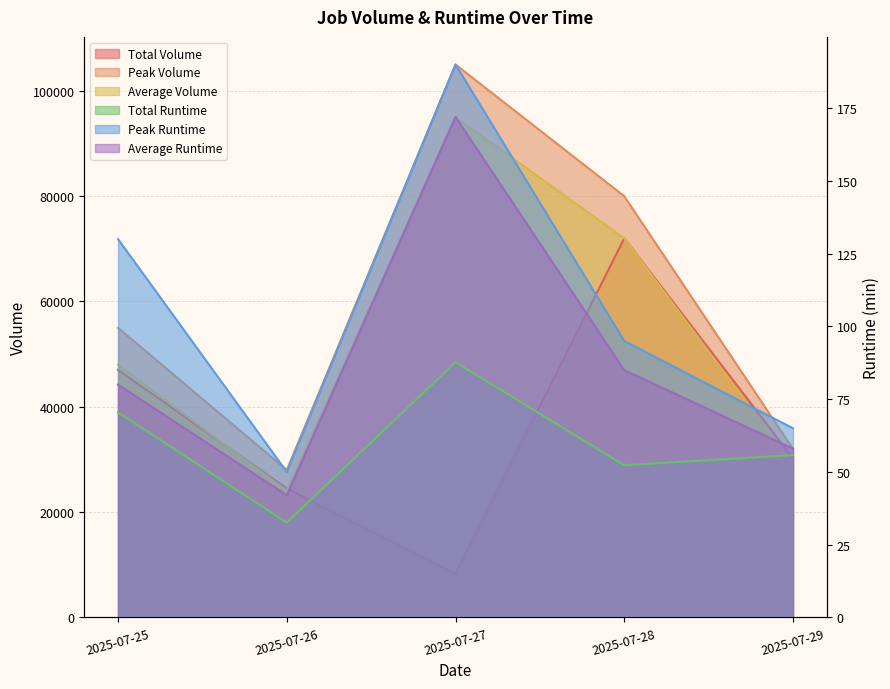

Reading right to left, list all the values displayed in this chart.

Total Volume: 2025-07-29=30230.0	2025-07-28=72000.0	2025-07-27=8200.0	2025-07-26=24500.0	2025-07-25=47000.0
Peak Volume: 2025-07-29=32000.0	2025-07-28=80000.0	2025-07-27=105000.0	2025-07-26=28000.0	2025-07-25=55000.0
Average Volume: 2025-07-29=29000.0	2025-07-28=72000.0	2025-07-27=95000.0	2025-07-26=24000.0	2025-07-25=48000.0
Total Runtime: 2025-07-29=55.8	2025-07-28=52.3	2025-07-27=87.7	2025-07-26=32.6	2025-07-25=70.5
Peak Runtime: 2025-07-29=65.0	2025-07-28=95.0	2025-07-27=190.0	2025-07-26=50.0	2025-07-25=130.0
Average Runtime: 2025-07-29=58.0	2025-07-28=85.0	2025-07-27=172.0	2025-07-26=42.0	2025-07-25=80.0